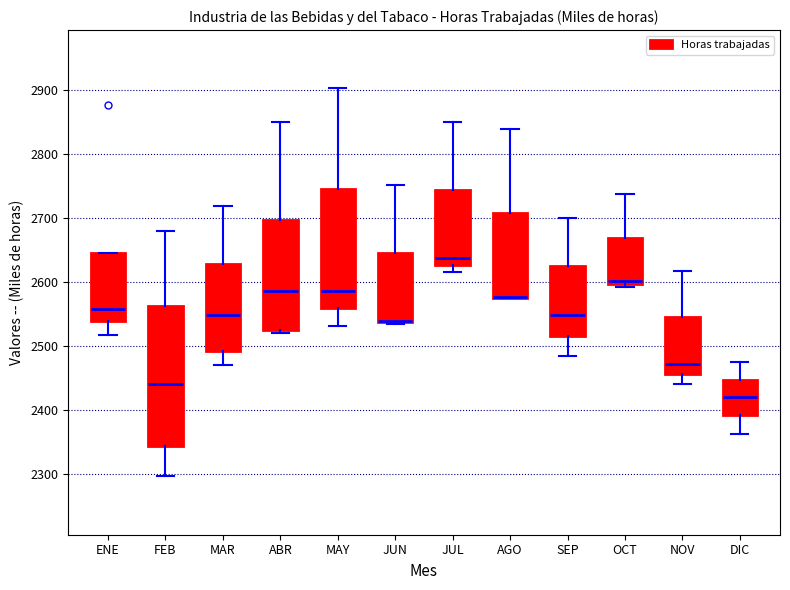

Reading left to right, read every box against the y-axis: the position of its median line, the range the box covers, and the ends of its whiskers. The values are not printed on the chart, so give them approximately, as read against the axis.

ENE: median 2560, box 2540 to 2650, whiskers 2520 to 2650
FEB: median 2440, box 2340 to 2560, whiskers 2300 to 2680
MAR: median 2550, box 2490 to 2630, whiskers 2470 to 2720
ABR: median 2590, box 2530 to 2700, whiskers 2520 to 2850
MAY: median 2590, box 2560 to 2740, whiskers 2530 to 2900
JUN: median 2540 (drawn on the box's lower edge), box 2540 to 2650, whiskers 2530 to 2750
JUL: median 2640, box 2630 to 2740, whiskers 2620 to 2850
AGO: median 2580 (drawn on the box's lower edge), box 2580 to 2710, whiskers 2570 to 2840
SEP: median 2550, box 2520 to 2620, whiskers 2480 to 2700
OCT: median 2600 (just above the box's lower edge), box 2600 to 2670, whiskers 2590 to 2740
NOV: median 2470, box 2460 to 2540, whiskers 2440 to 2620
DIC: median 2420, box 2390 to 2450, whiskers 2360 to 2470